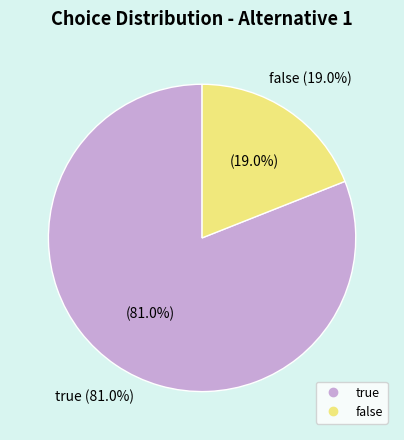

To the nearest percent, what portion does true represent?

81%